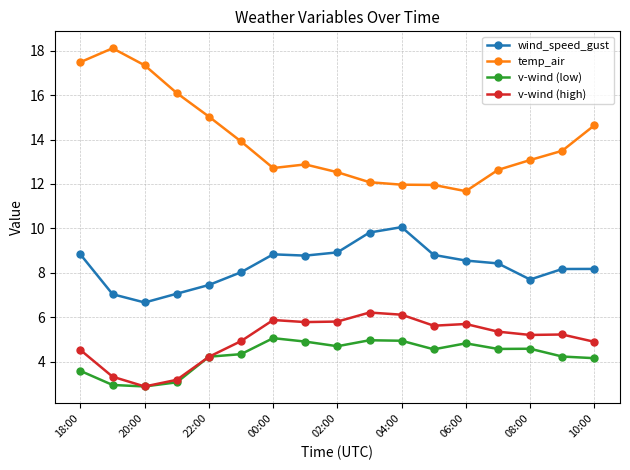

How many distinct data groups are displayed?

4